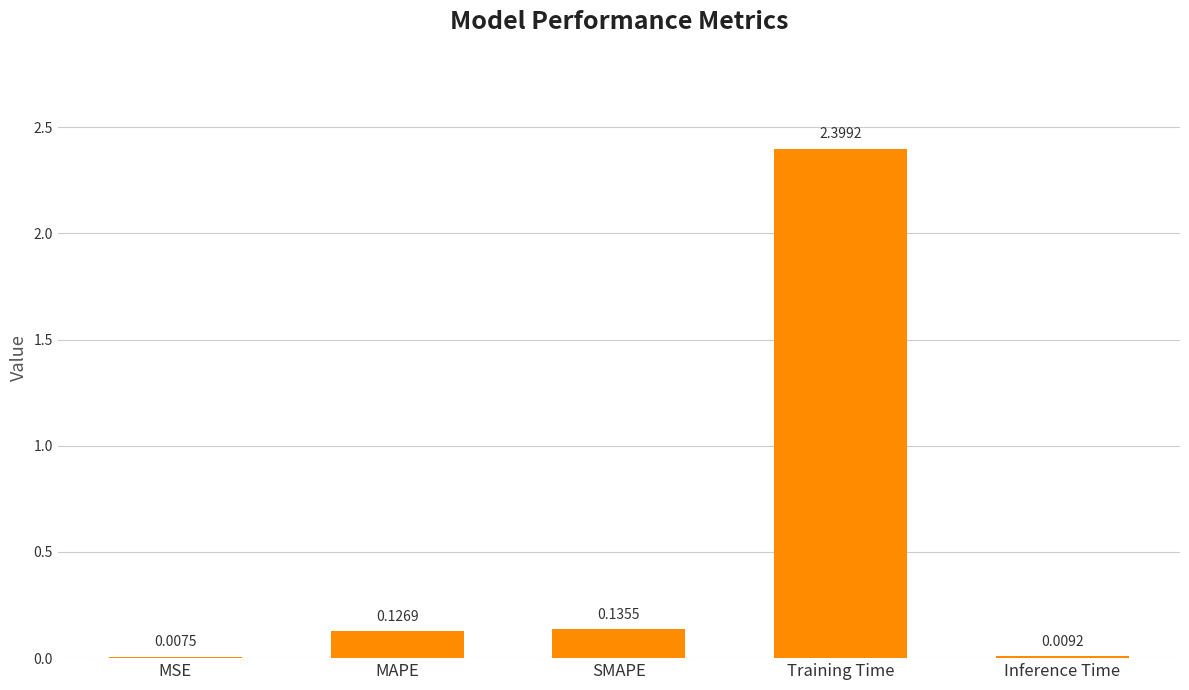

Which label corresponds to the largest value in the chart?

Training Time